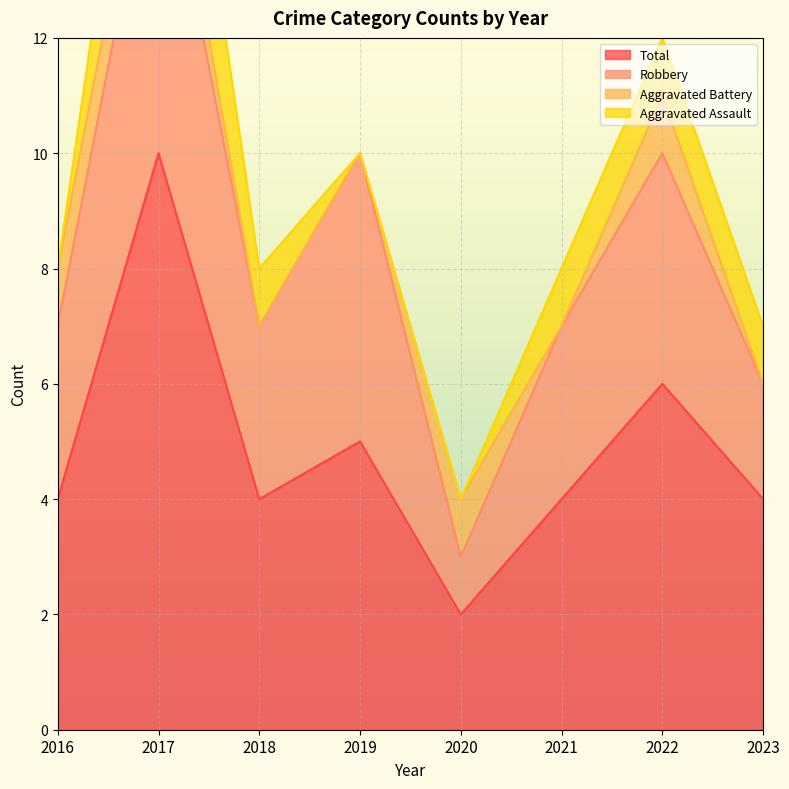

The value of Total at 2022 is 6. True or false?

True